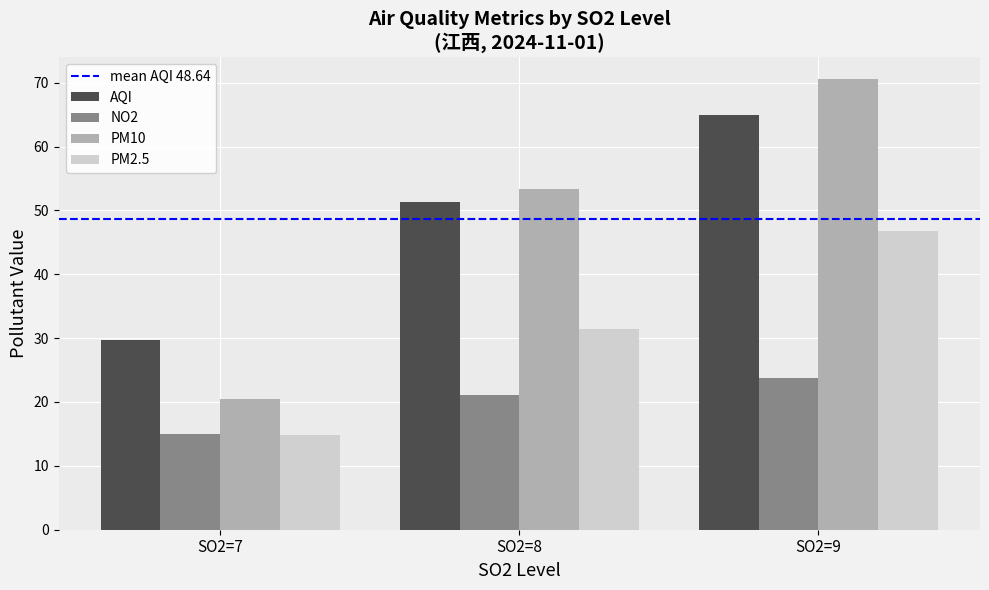

Does the chart contain any negative values?

No